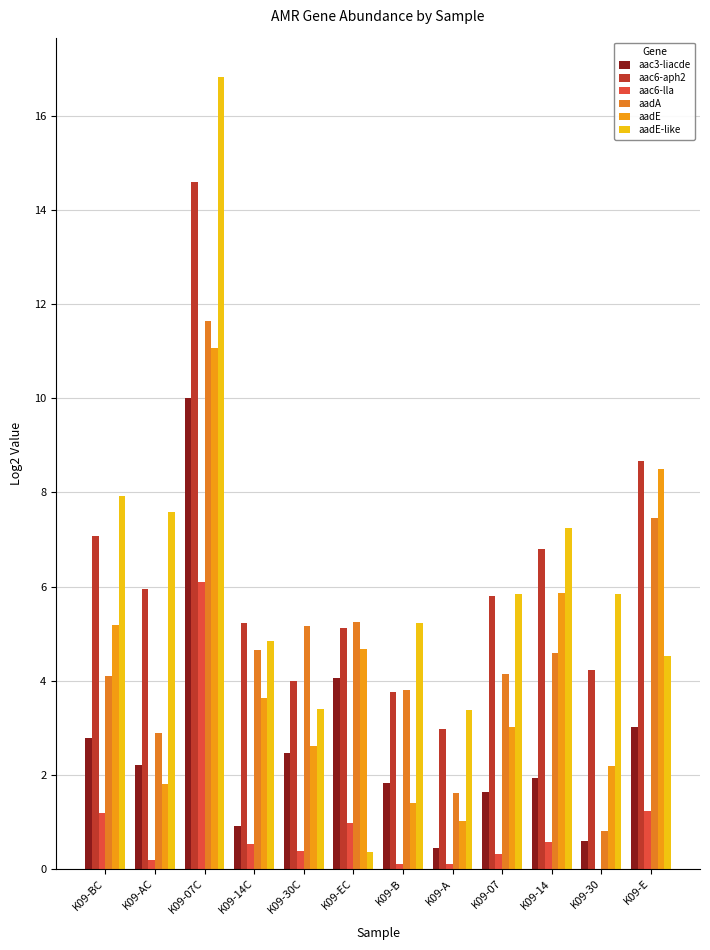

What is the maximum value for aac3-liacde?

10.0